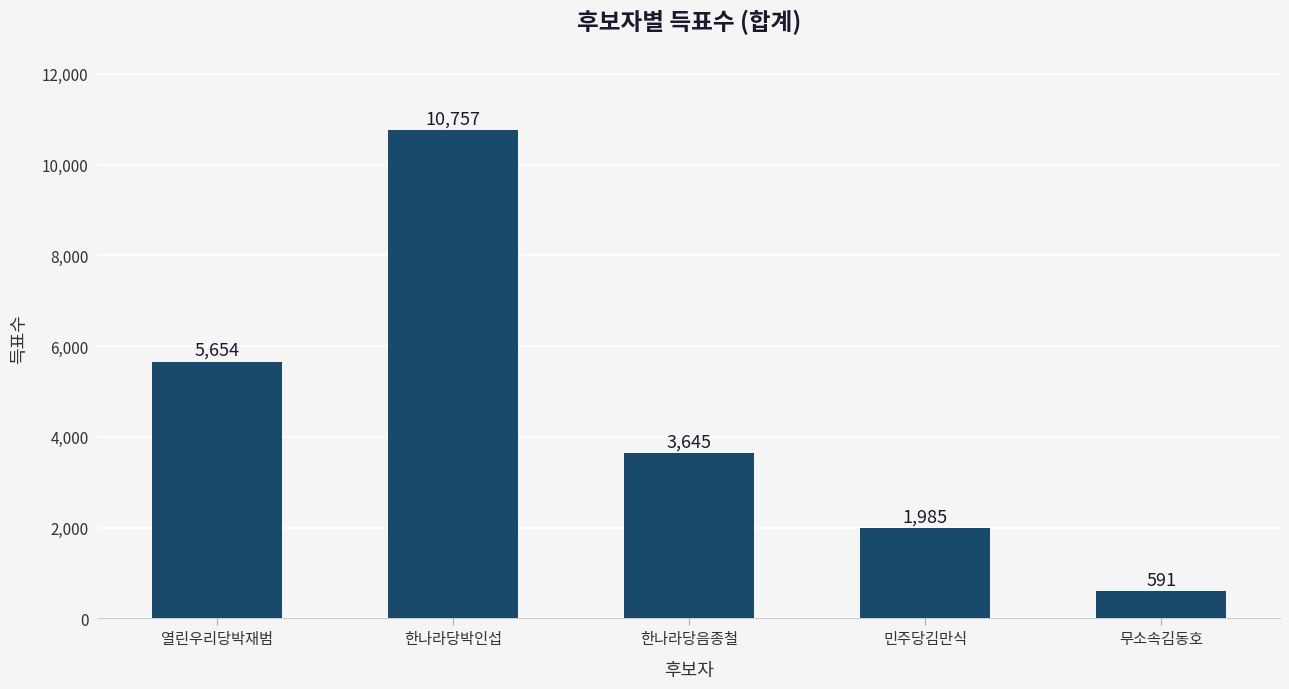

Where does the data first go above 3645?

열린우리당박재범